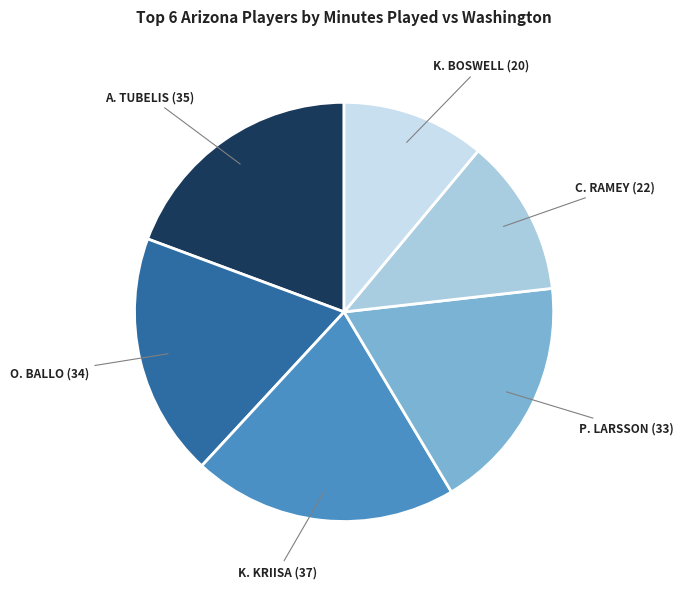

Does any single category account for the majority?

No